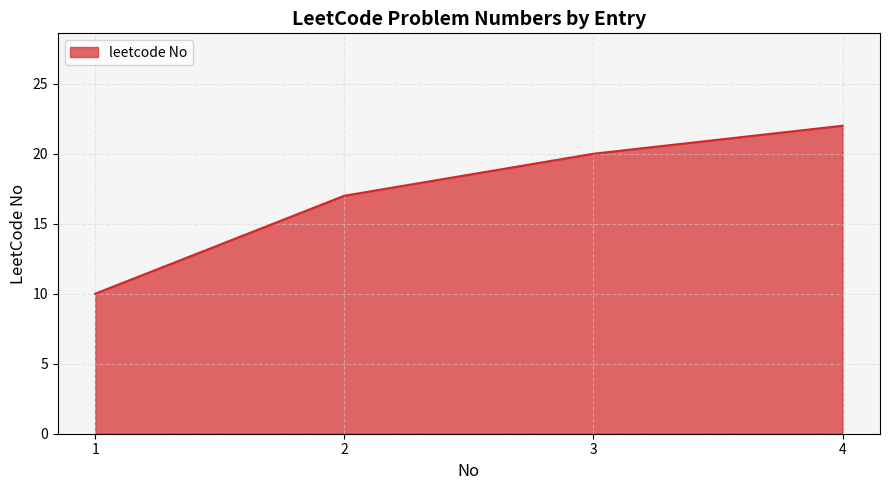

At which category does the chart reach its peak across all series?

4